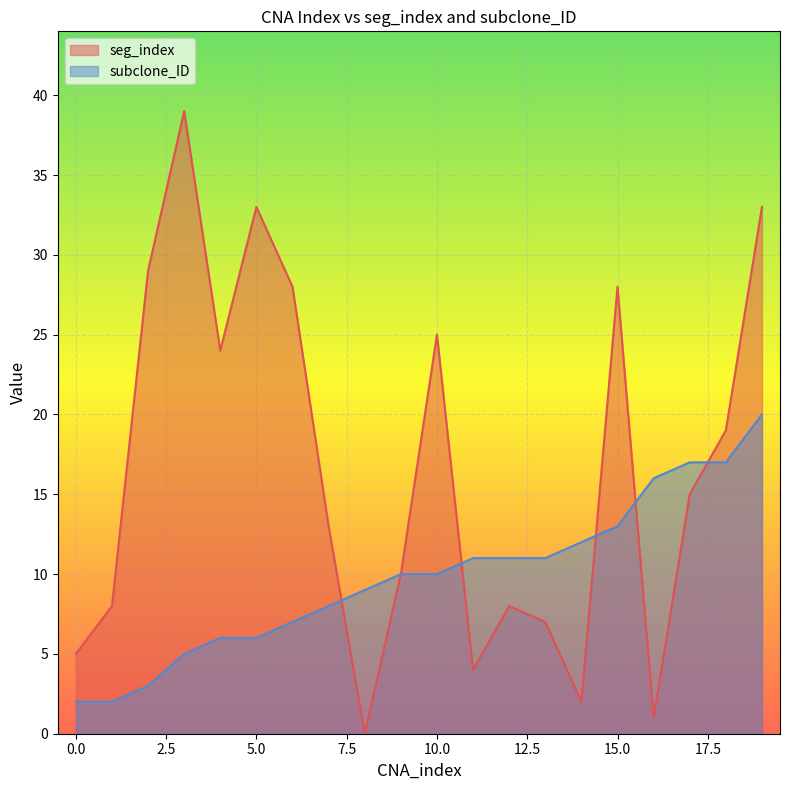

What is the difference between the subclone_ID values at 14 and 4?

6